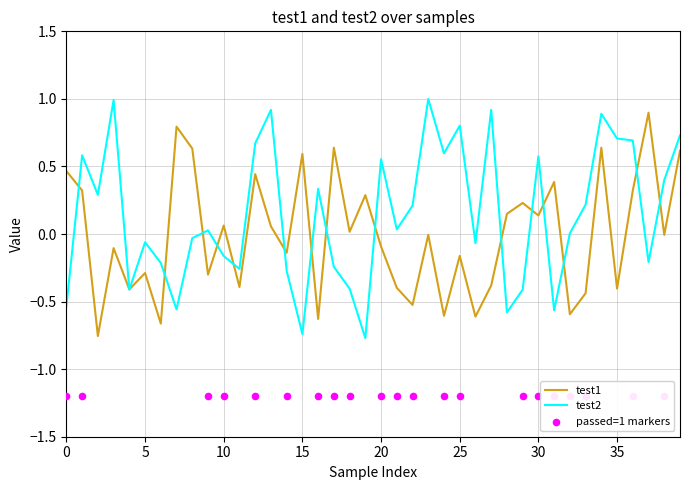

Which series reaches the minimum Y coordinate?

test2